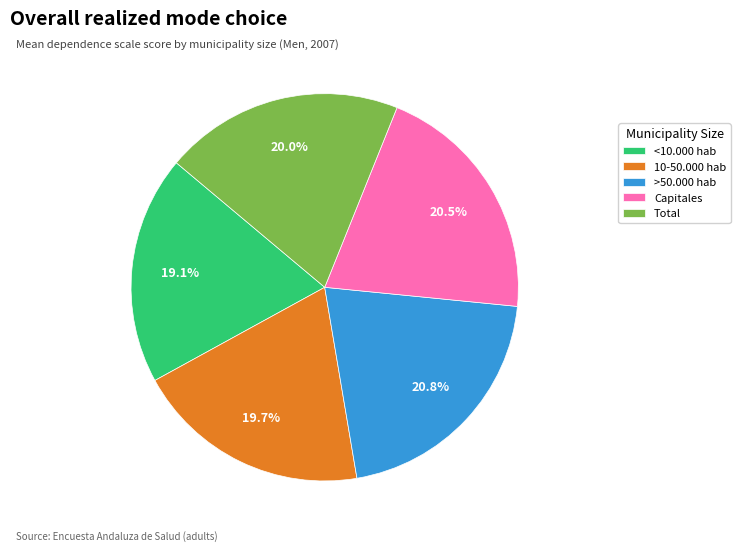

To the nearest percent, what is the average slice percentage?

20%